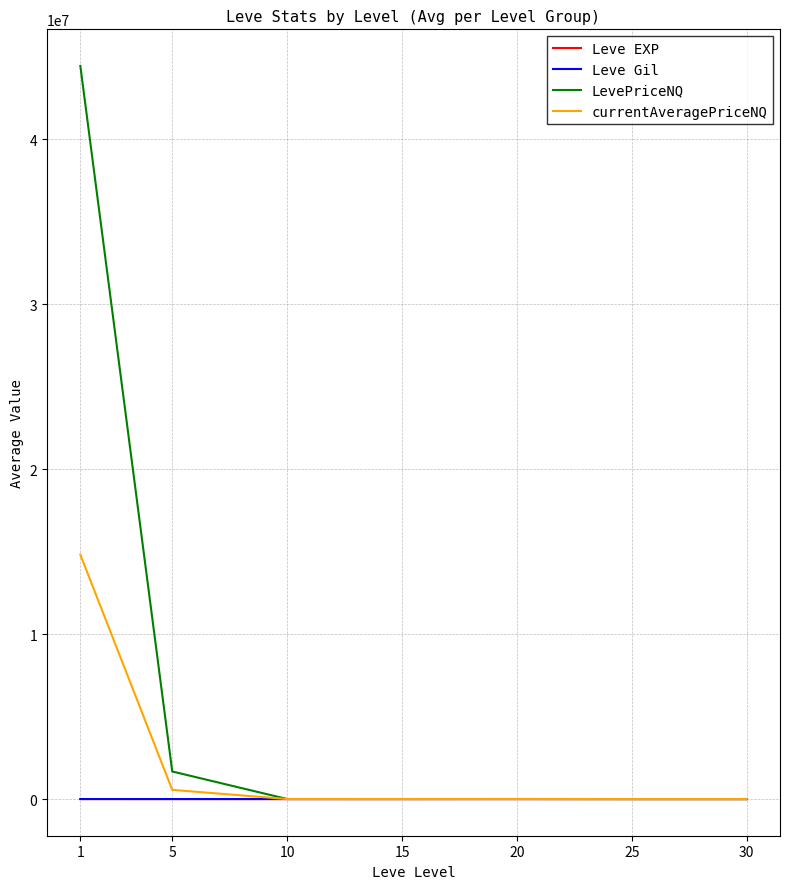

At how many categories does at least one series exceed 32021464?

1